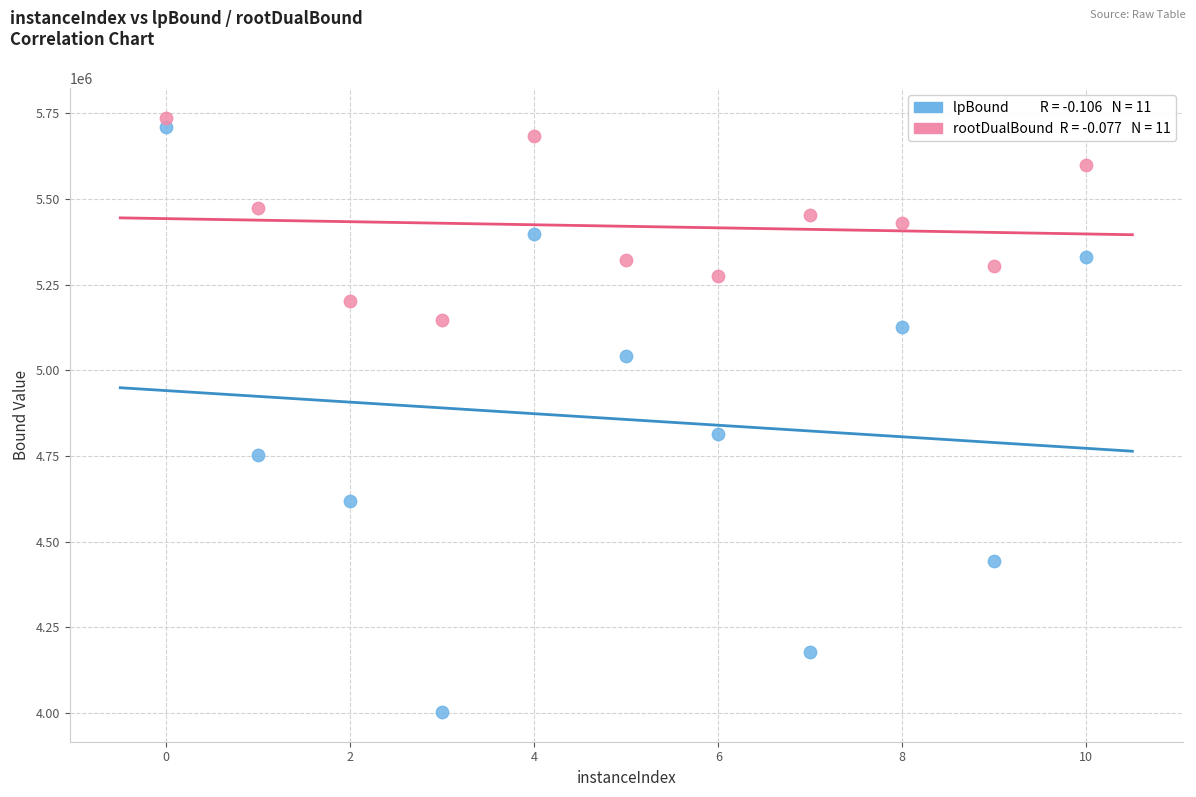

Across all data points, what is the range of X values (max minus min)?

10.0